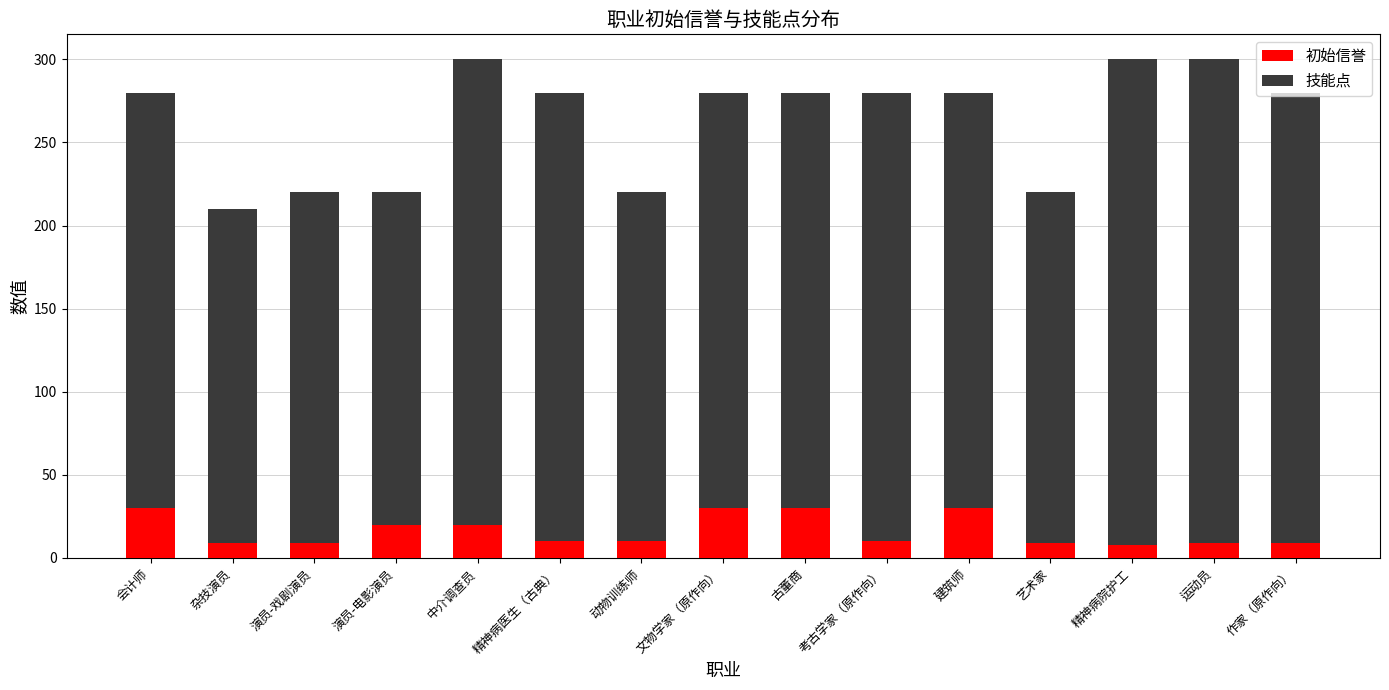

The value of 初始信誉 at 中介调查员 is 20. True or false?

True